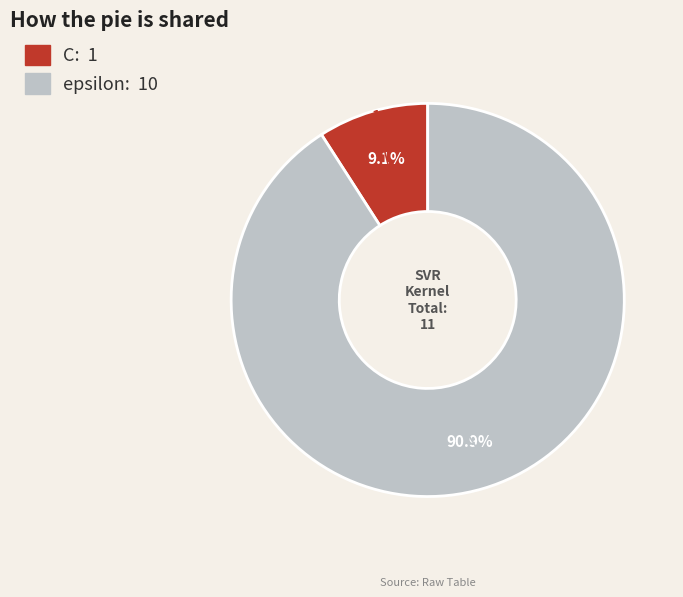

What percentage is the epsilon slice, to the nearest percent?

91%